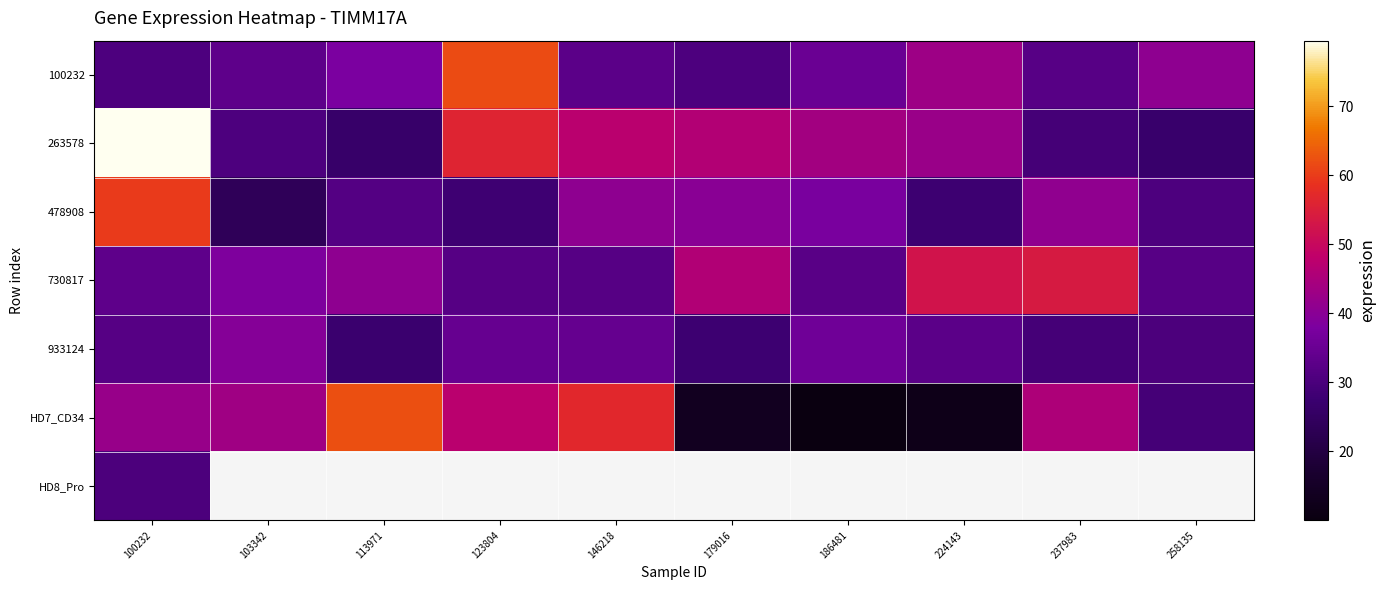

Between 103342 and 100232, which is larger?

103342